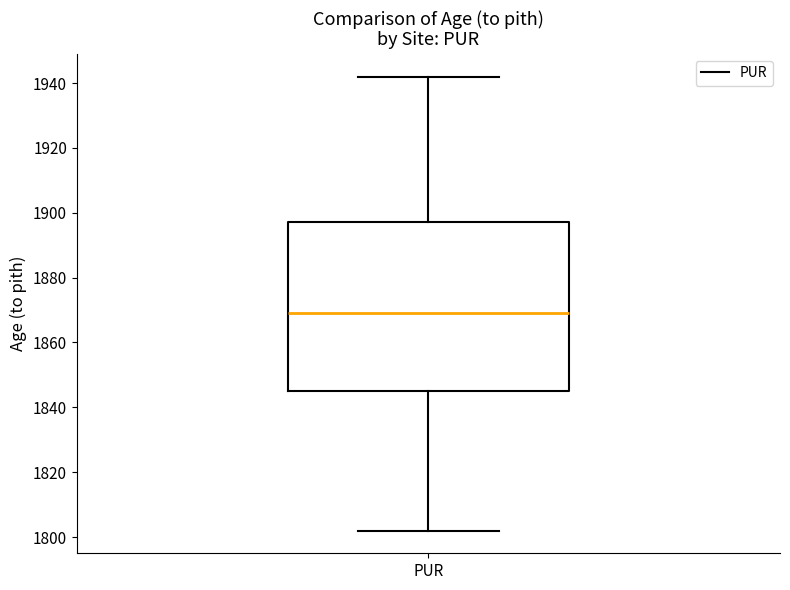

Where does the upper whisker of the box for PUR end on the y-axis? The values are not printed on the chart, so give them approximately, as read against the axis.

1942